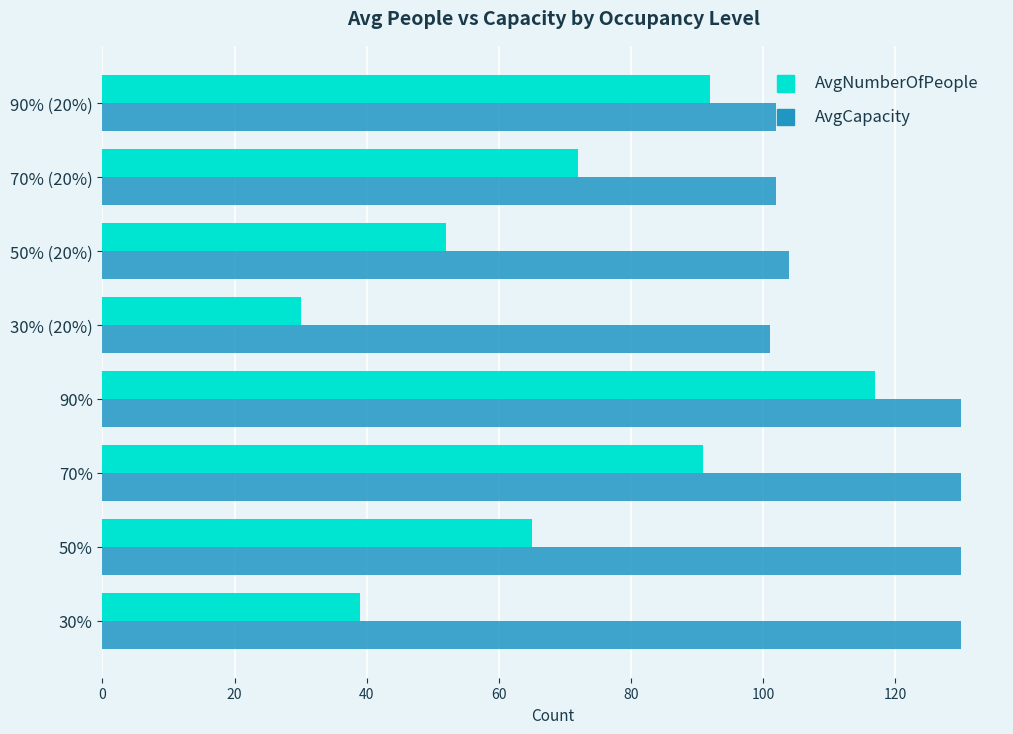

At which category is the sum across all series the highest?

90%